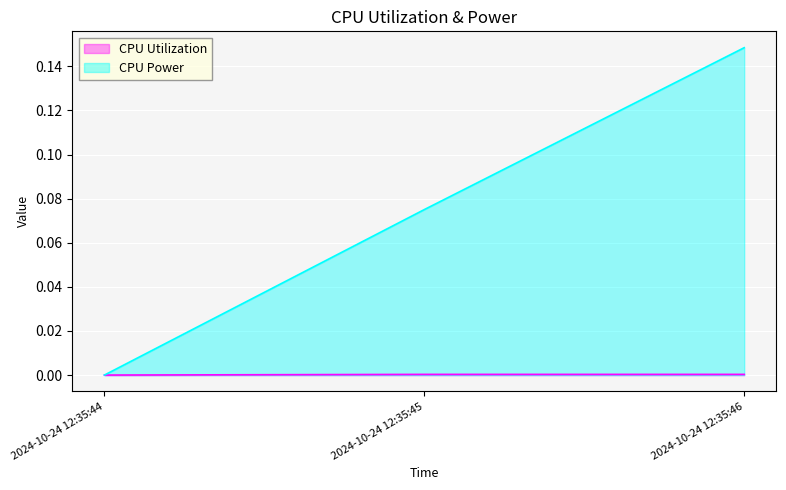

Rank the series by their maximum value, from highest to lowest.

CPU Power, CPU Utilization